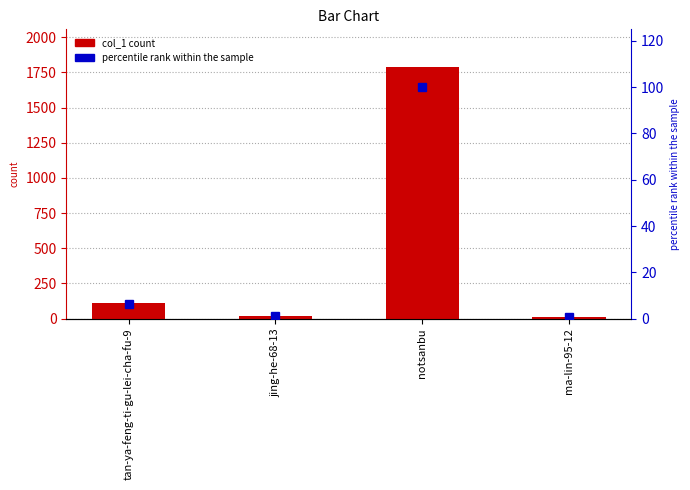

The col_1 series shows 21.0 at jing-he-68-13. True or false?

True